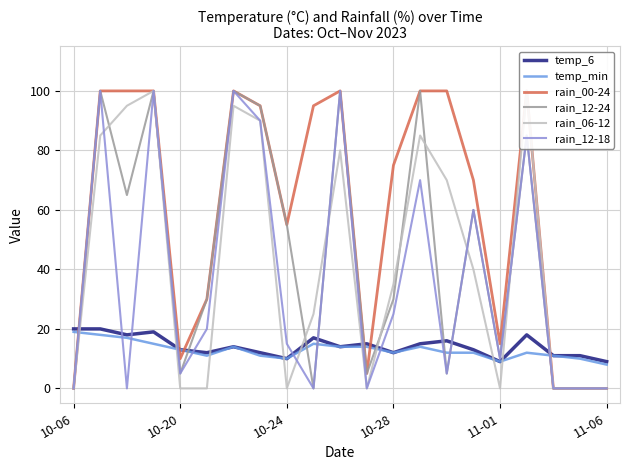

What position from the right is 15?

6